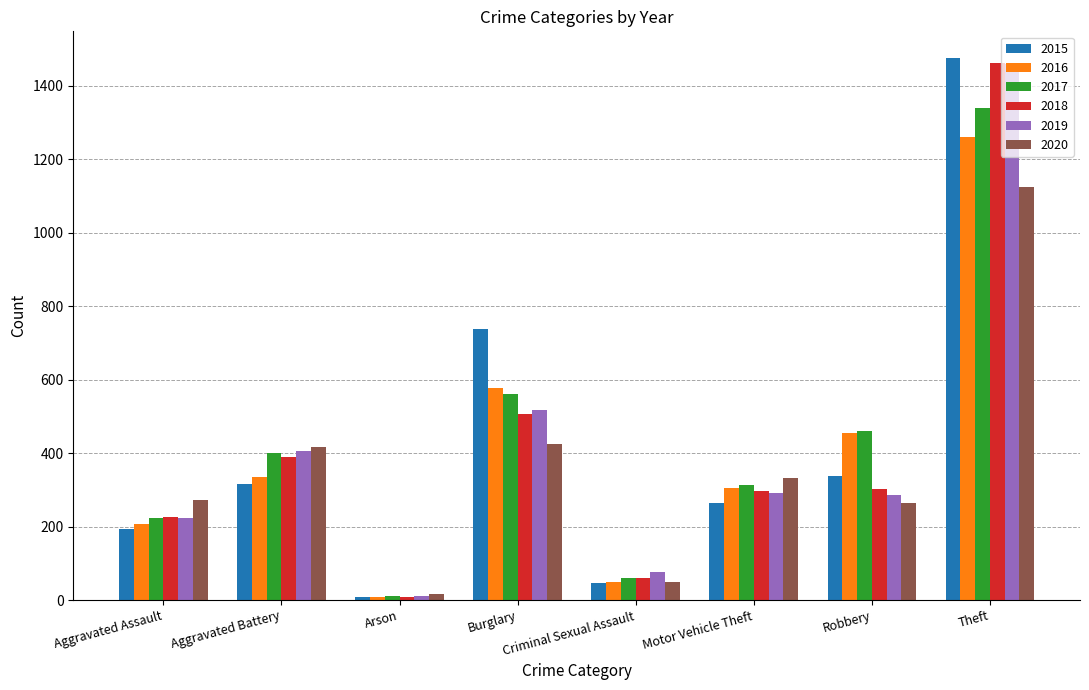

The value of 2016 at Arson is 7. True or false?

True